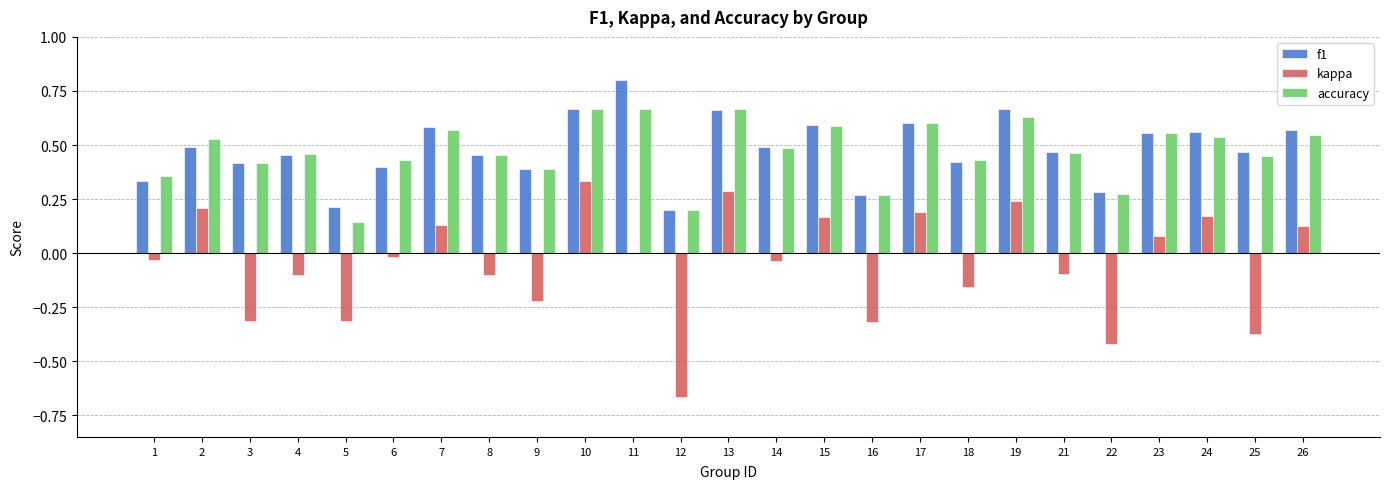

Which series has the largest range (max minus min)?

kappa